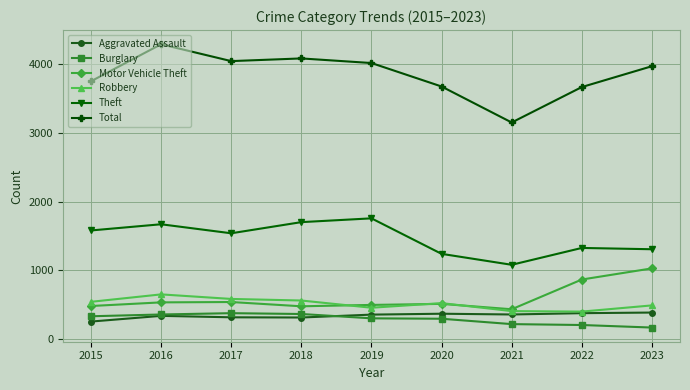

What is the total value across all series at 2019?

7390